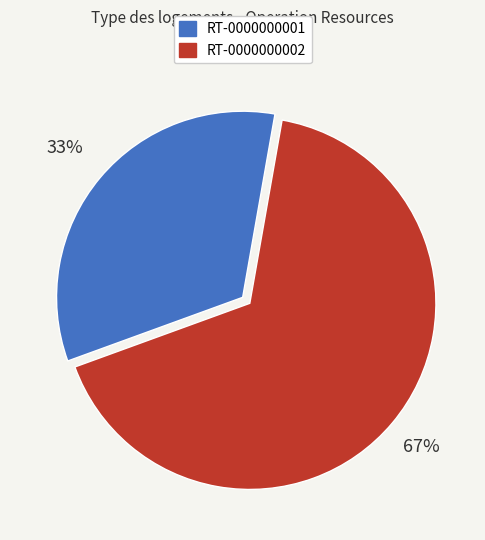

How many segments does this pie chart have?

2